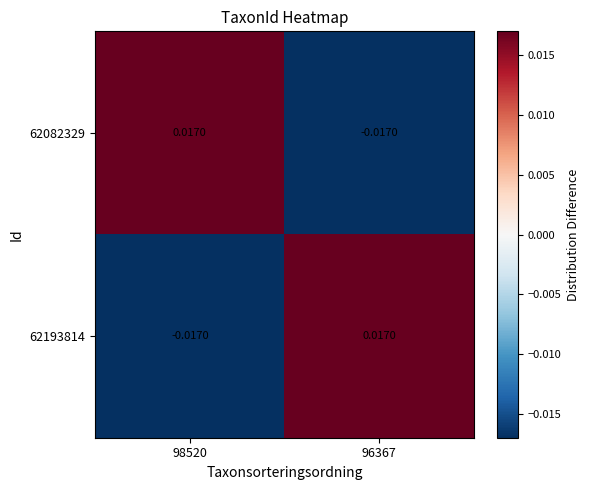

At how many categories does at least one series exceed 0?

2